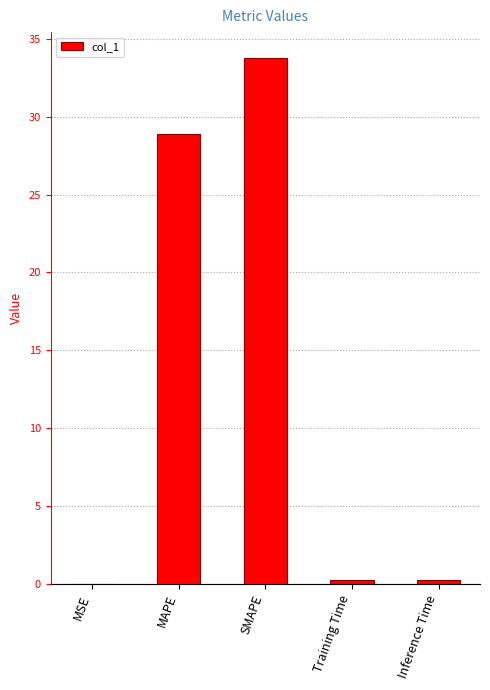

What is the sum of all values?

63.1